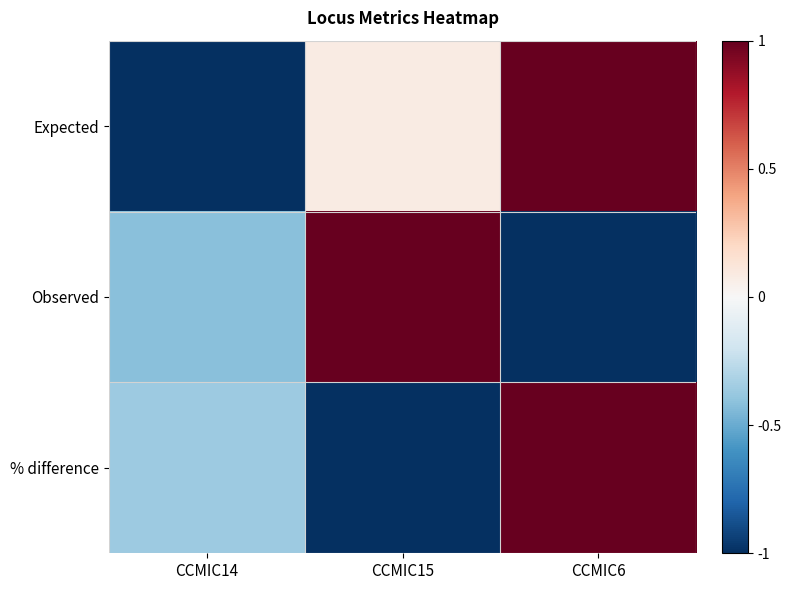

Reading left to right, list all the values displayed in this chart.

Expected: CCMIC14=-1.0	CCMIC15=0.1	CCMIC6=1.0
Observed: CCMIC14=-0.4	CCMIC15=1.0	CCMIC6=-1.0
% difference: CCMIC14=-0.4	CCMIC15=-1.0	CCMIC6=1.0